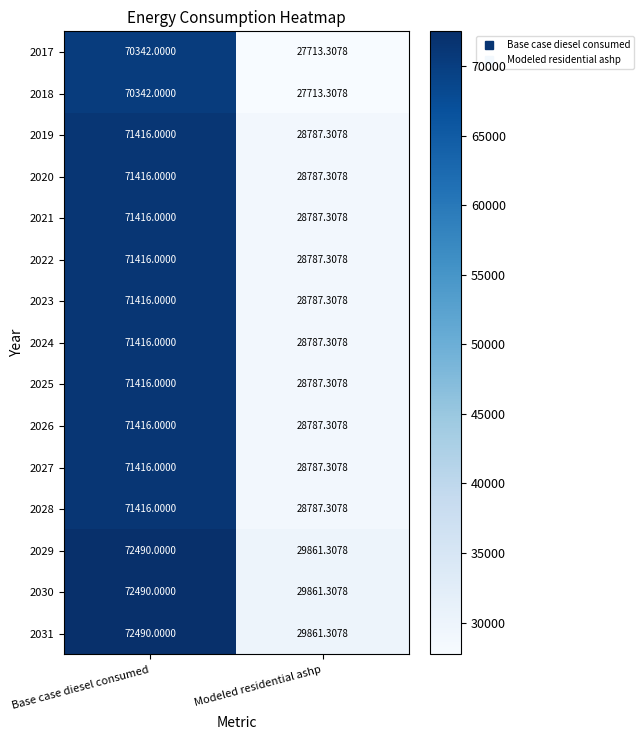

Rank the categories by 2025 value from lowest to highest.

Modeled residential ashp, Base case diesel consumed